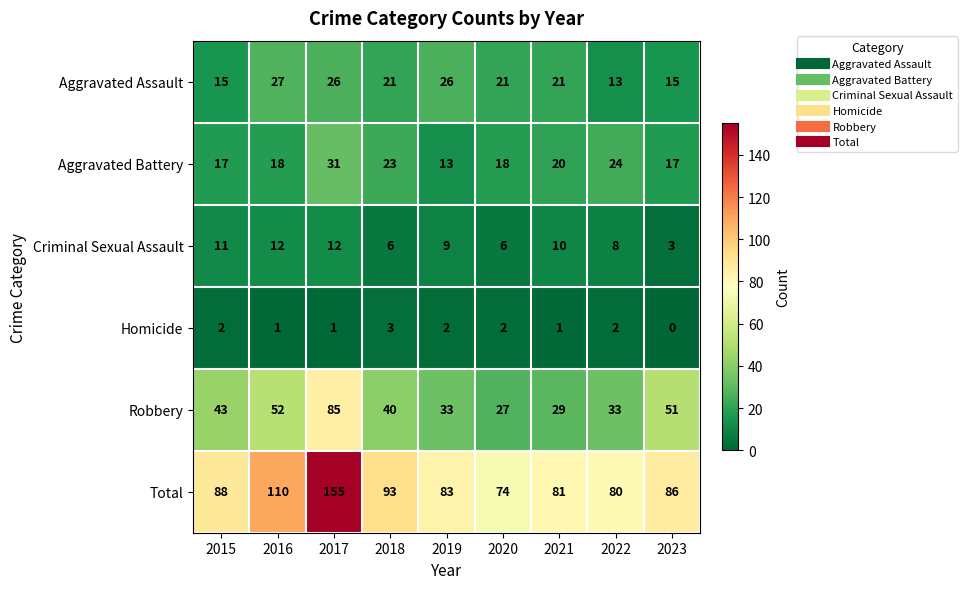

Count the number of categories in the chart.

9